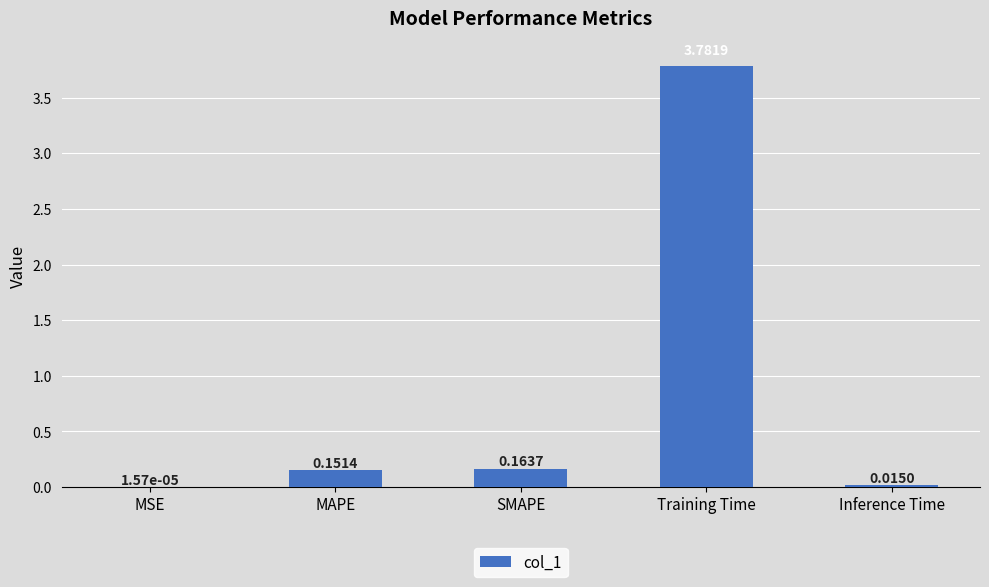

Which category has the highest value across all series?

Training Time